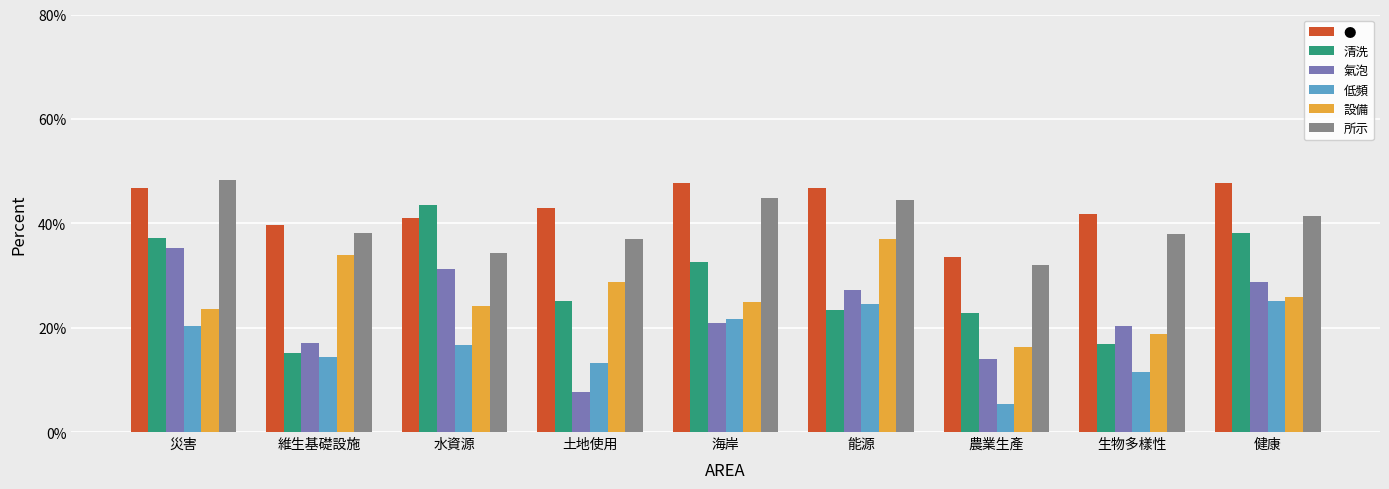

What are all the series names shown in the legend?

●, 清洗, 氣泡, 低頻, 設備, 所示